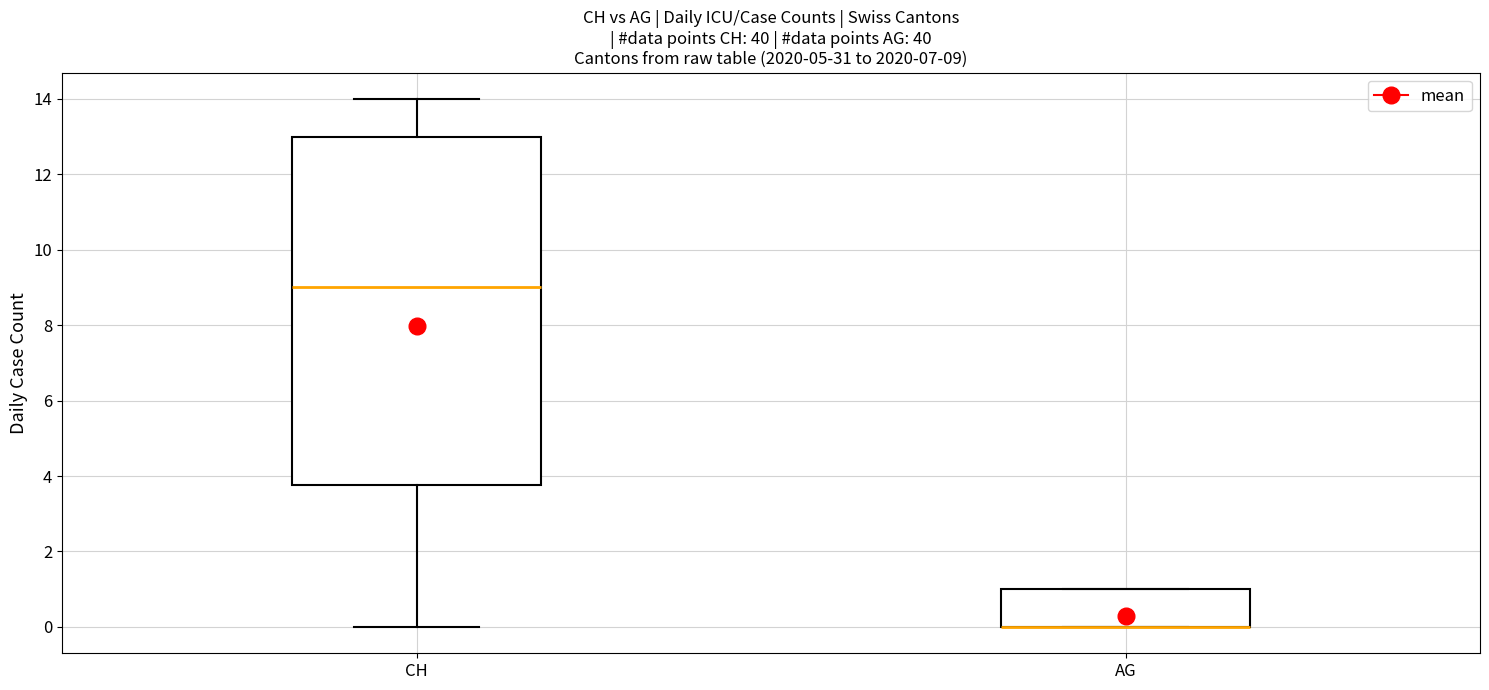

Comparing the boxes themselves (not the whiskers), which one is the tallest?

CH